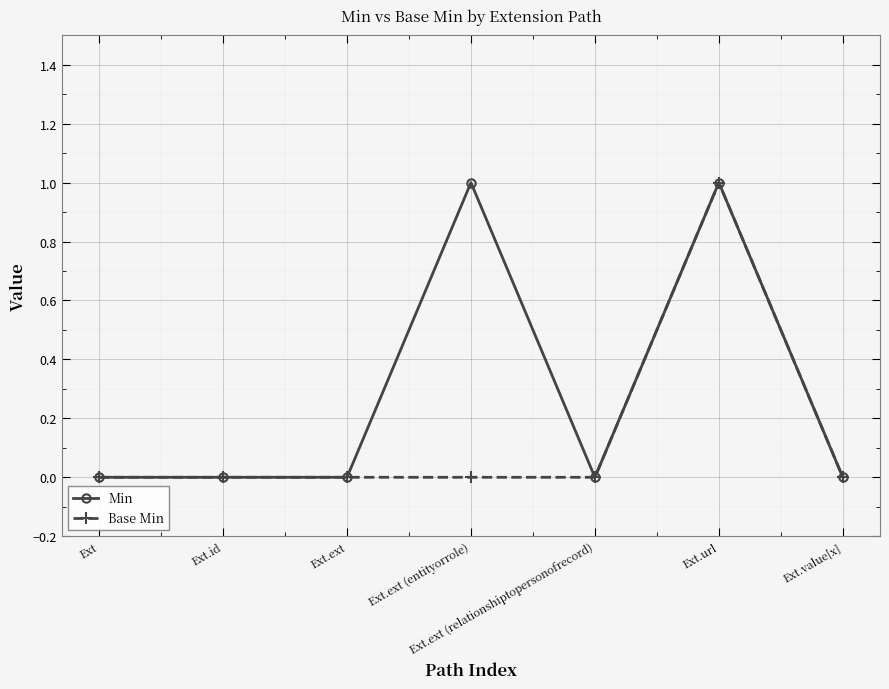

Count the number of data series in this chart.

2